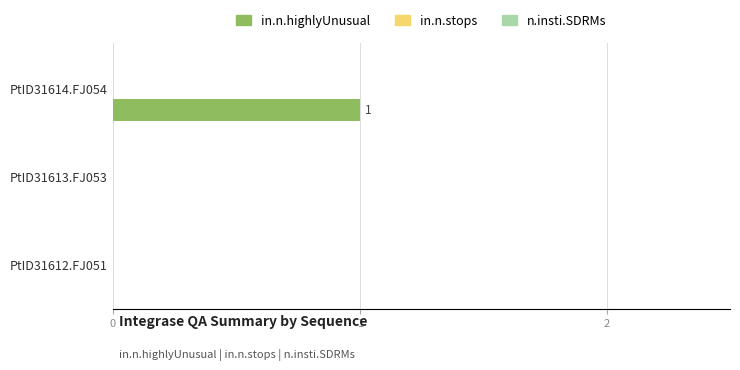

Which label corresponds to the largest value in the chart?

PtID31614.FJ054